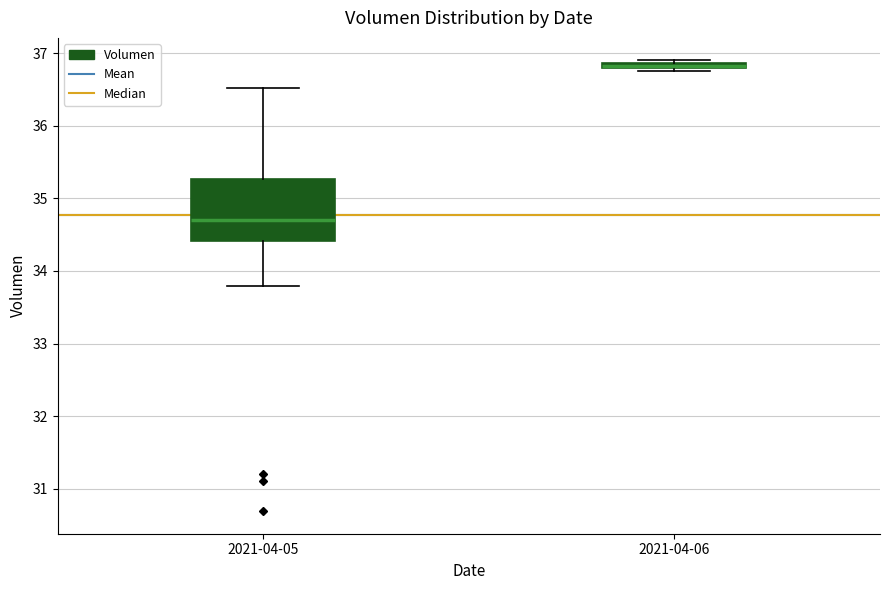

Which box's median line is the highest?

2021-04-06